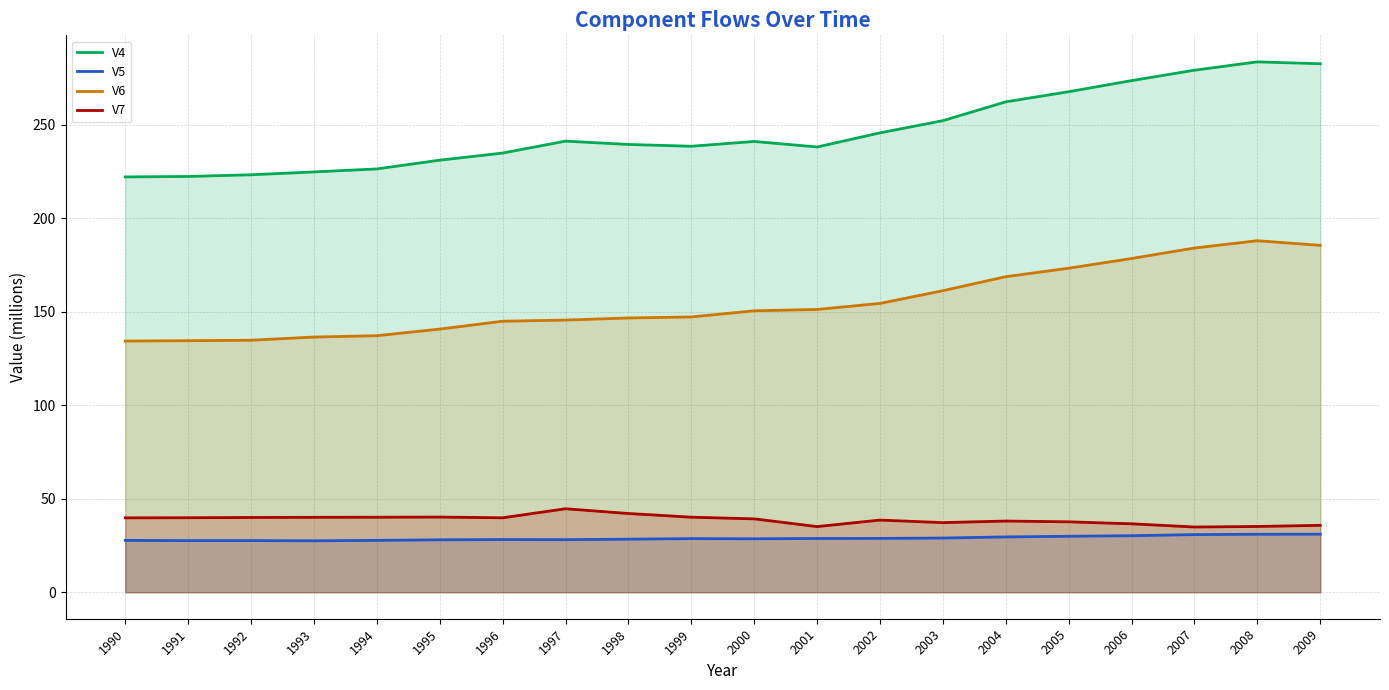

How many values in the V4 series exceed 241?

10